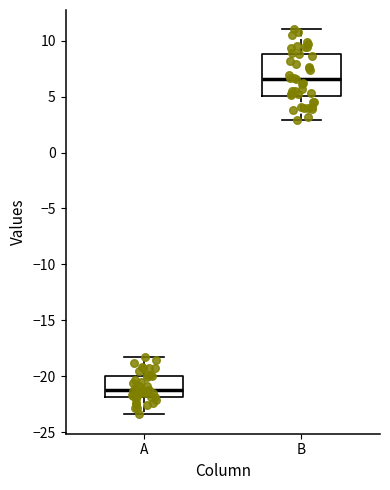

Reading left to right, transcribe this box plot: for each box, give where its median line is, the range the box spans, and where its two whiskers end, as read against the y-axis. The values are not printed on the chart, so give them approximately, as read against the axis.

A: median -21.0, box -22.0 to -20.0, whiskers -23.5 to -18.0
B: median 6.5, box 5.0 to 9.0, whiskers 3.0 to 11.0